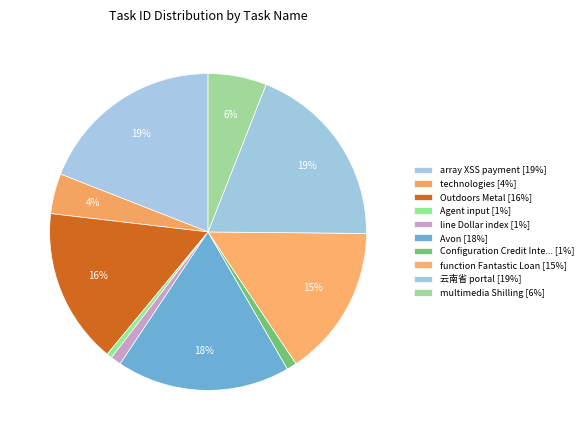

How many slices are in this pie chart?

10